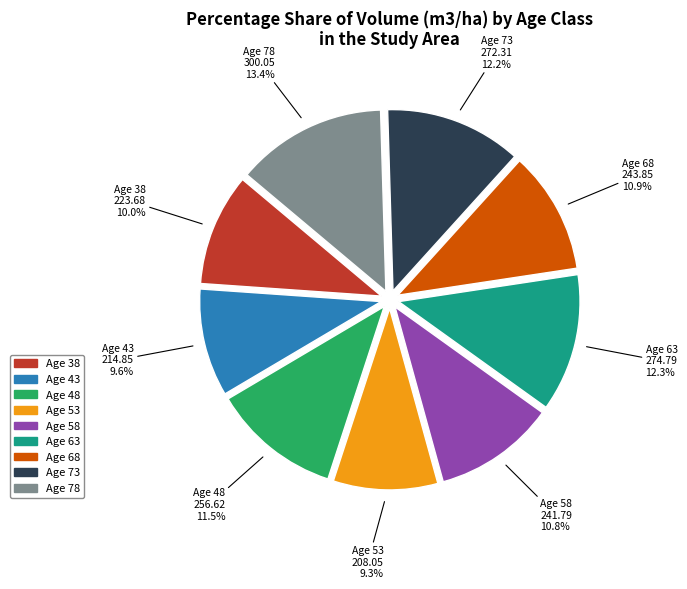

Approximately how many times larger is the value at Age 73 compared to Age 63?

1.0